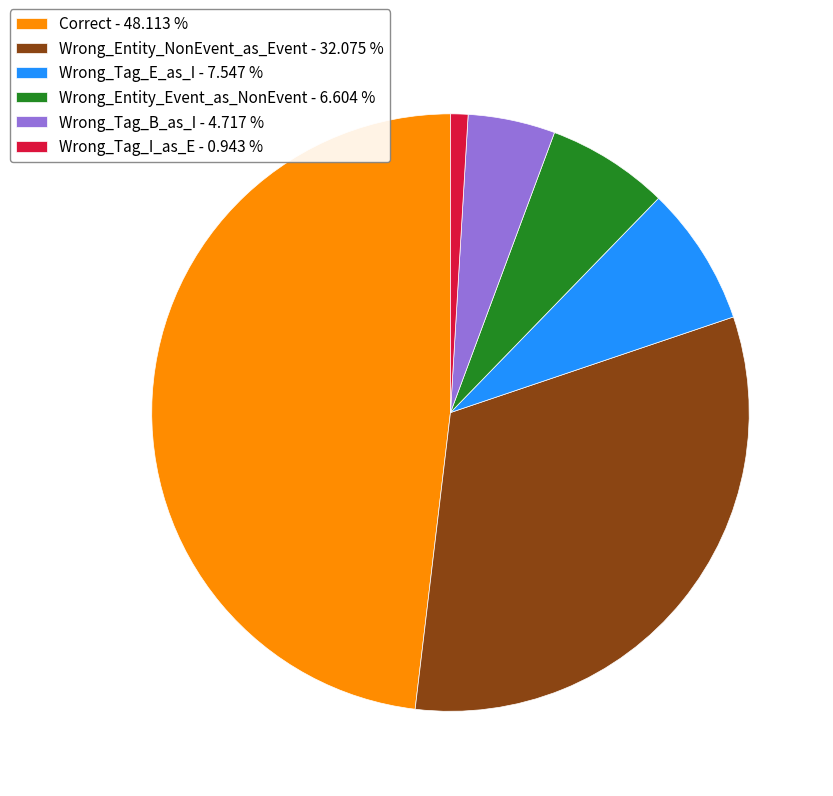

How many segments does this pie chart have?

6